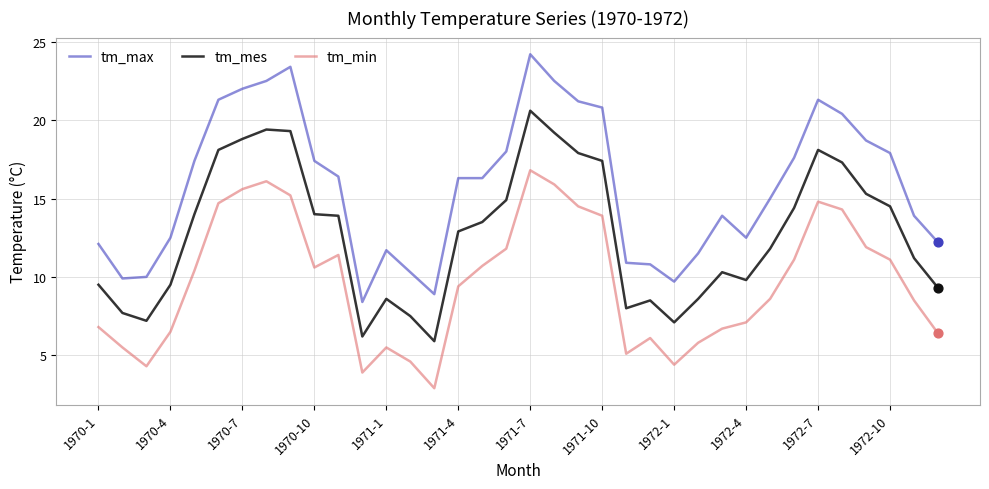

Which series has the largest total across all categories?

tm_max